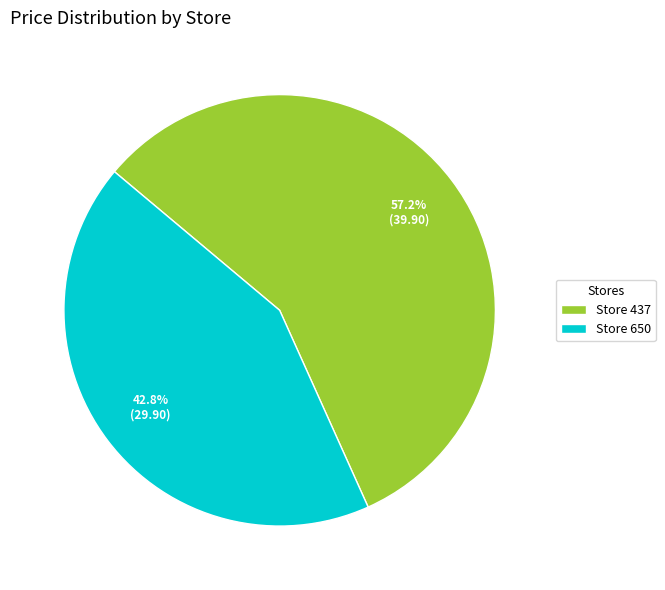

To the nearest percent, what is the difference between the largest and smallest slice percentages?

14%